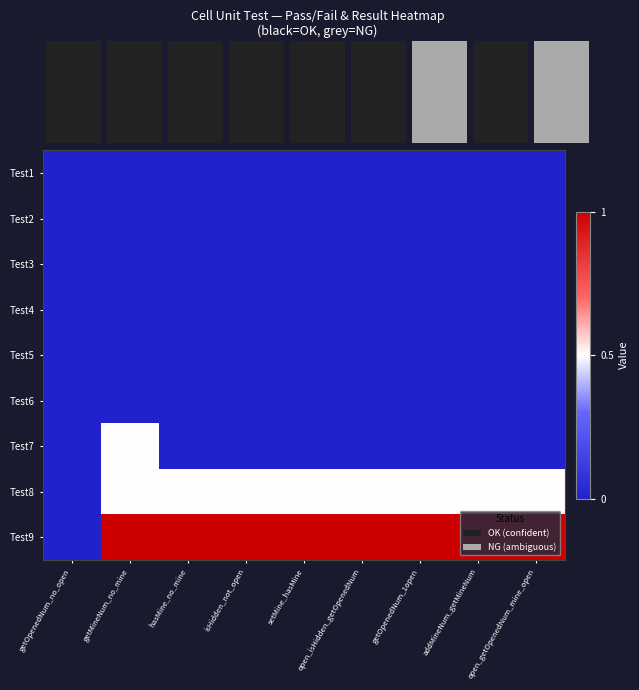

Reading left to right, transcribe all the data shown in this chart.

Test1: getOpenedNum_no_open=0.0	getMineNum_no_mine=0.0	hasMine_no_mine=0.0	isHidden_not_open=0.0	setMine_hasMine=0.0	open_isHidden_getOpenedNum=0.0	getOpenedNum_1open=0.0	addMineNum_getMineNum=0.0	open_getOpenedNum_mine_open=0.0
Test2: getOpenedNum_no_open=0.0	getMineNum_no_mine=0.0	hasMine_no_mine=0.0	isHidden_not_open=0.0	setMine_hasMine=0.0	open_isHidden_getOpenedNum=0.0	getOpenedNum_1open=0.0	addMineNum_getMineNum=0.0	open_getOpenedNum_mine_open=0.0
Test3: getOpenedNum_no_open=0.0	getMineNum_no_mine=0.0	hasMine_no_mine=0.0	isHidden_not_open=0.0	setMine_hasMine=0.0	open_isHidden_getOpenedNum=0.0	getOpenedNum_1open=0.0	addMineNum_getMineNum=0.0	open_getOpenedNum_mine_open=0.0
Test4: getOpenedNum_no_open=0.0	getMineNum_no_mine=0.0	hasMine_no_mine=0.0	isHidden_not_open=0.0	setMine_hasMine=0.0	open_isHidden_getOpenedNum=0.0	getOpenedNum_1open=0.0	addMineNum_getMineNum=0.0	open_getOpenedNum_mine_open=0.0
Test5: getOpenedNum_no_open=0.0	getMineNum_no_mine=0.0	hasMine_no_mine=0.0	isHidden_not_open=0.0	setMine_hasMine=0.0	open_isHidden_getOpenedNum=0.0	getOpenedNum_1open=0.0	addMineNum_getMineNum=0.0	open_getOpenedNum_mine_open=0.0
Test6: getOpenedNum_no_open=0.0	getMineNum_no_mine=0.0	hasMine_no_mine=0.0	isHidden_not_open=0.0	setMine_hasMine=0.0	open_isHidden_getOpenedNum=0.0	getOpenedNum_1open=0.0	addMineNum_getMineNum=0.0	open_getOpenedNum_mine_open=0.0
Test7: getOpenedNum_no_open=0.0	getMineNum_no_mine=0.5	hasMine_no_mine=0.0	isHidden_not_open=0.0	setMine_hasMine=0.0	open_isHidden_getOpenedNum=0.0	getOpenedNum_1open=0.0	addMineNum_getMineNum=0.0	open_getOpenedNum_mine_open=0.0
Test8: getOpenedNum_no_open=0.0	getMineNum_no_mine=0.5	hasMine_no_mine=0.5	isHidden_not_open=0.5	setMine_hasMine=0.5	open_isHidden_getOpenedNum=0.5	getOpenedNum_1open=0.5	addMineNum_getMineNum=0.5	open_getOpenedNum_mine_open=0.5
Test9: getOpenedNum_no_open=0.0	getMineNum_no_mine=1.0	hasMine_no_mine=1.0	isHidden_not_open=1.0	setMine_hasMine=1.0	open_isHidden_getOpenedNum=1.0	getOpenedNum_1open=1.0	addMineNum_getMineNum=1.0	open_getOpenedNum_mine_open=1.0